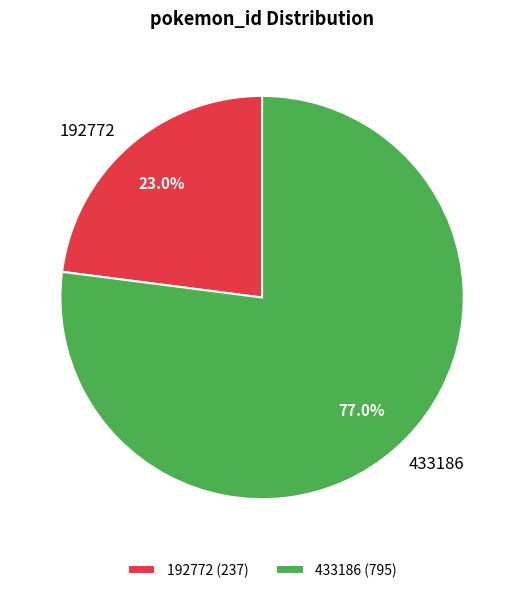

Which slice is the largest?

433186